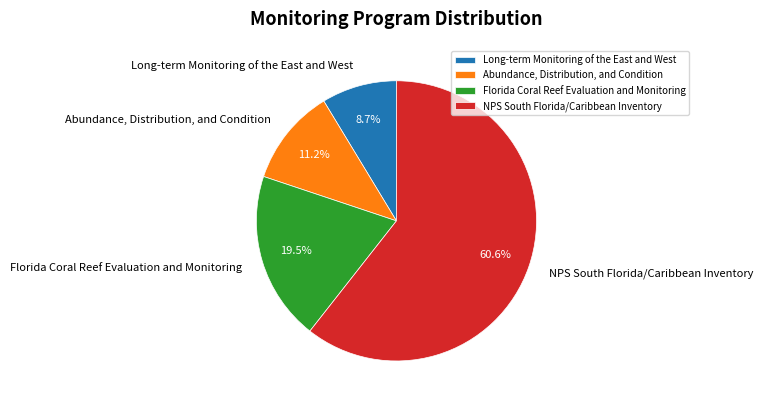

Which has a higher value, Abundance, Distribution, and Condition or Long-term Monitoring of the East and West?

Abundance, Distribution, and Condition